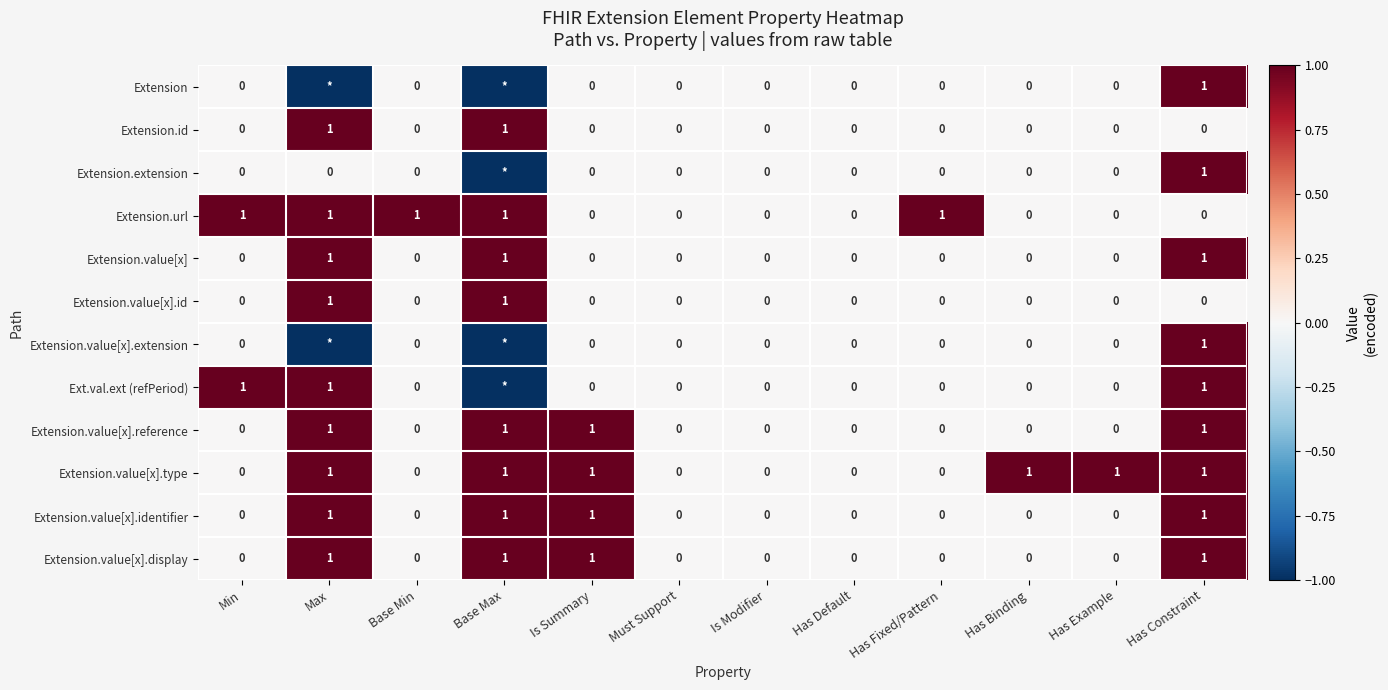

Is it true that Extension.url equals 0 at Has Constraint?

True